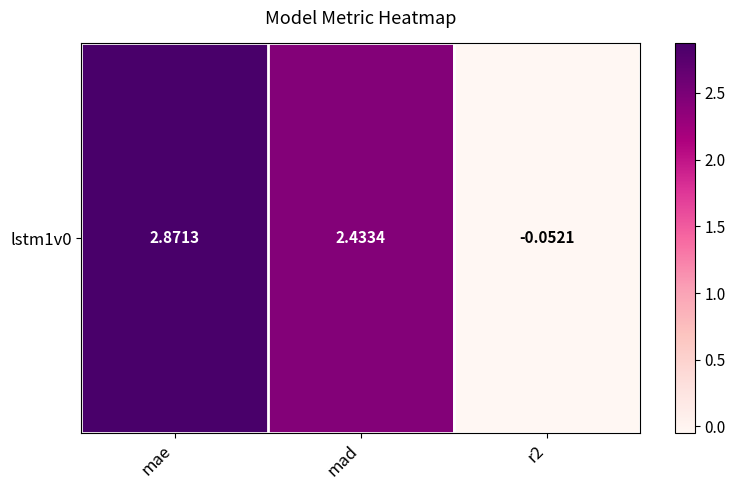

At which label does the data first exceed 2?

mae